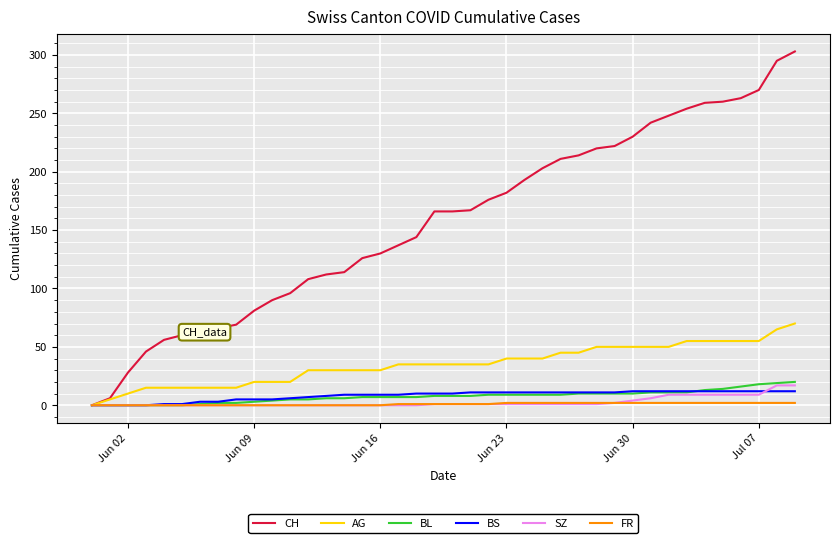

What is the greatest value displayed?

303